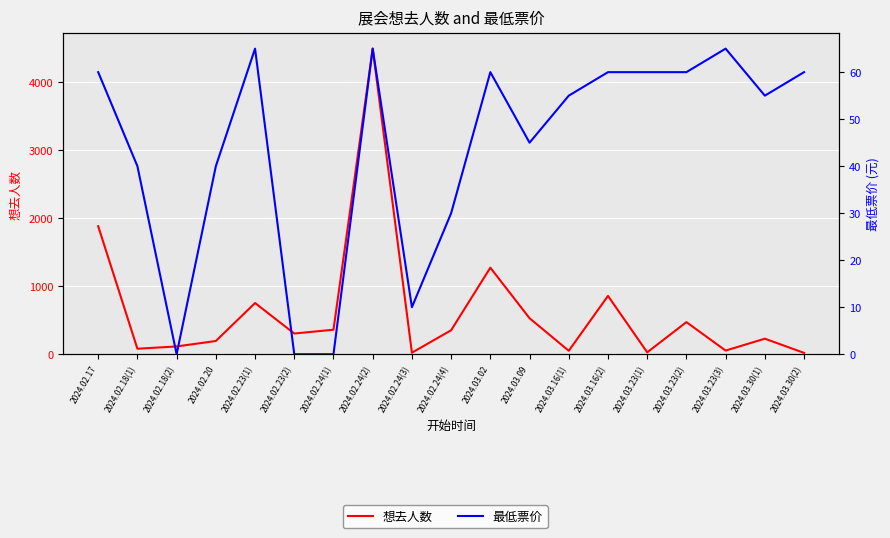

How many interior local peaks does the 想去人数 series have?

6